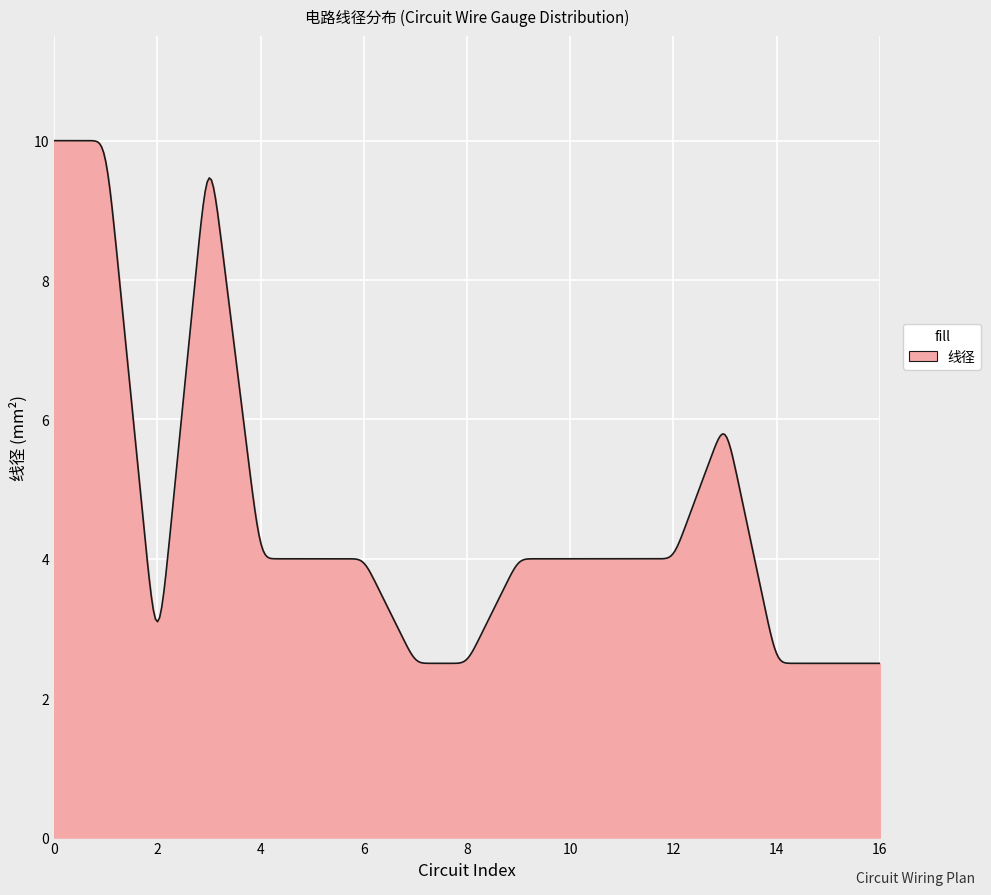

Count the number of data series in this chart.

1